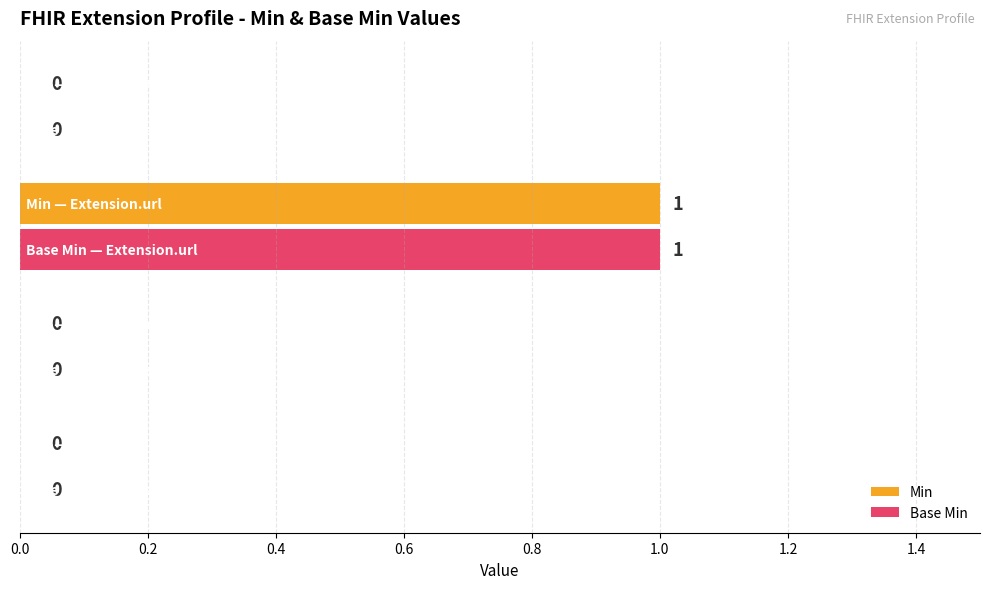

How many categories are shown in the chart?

4